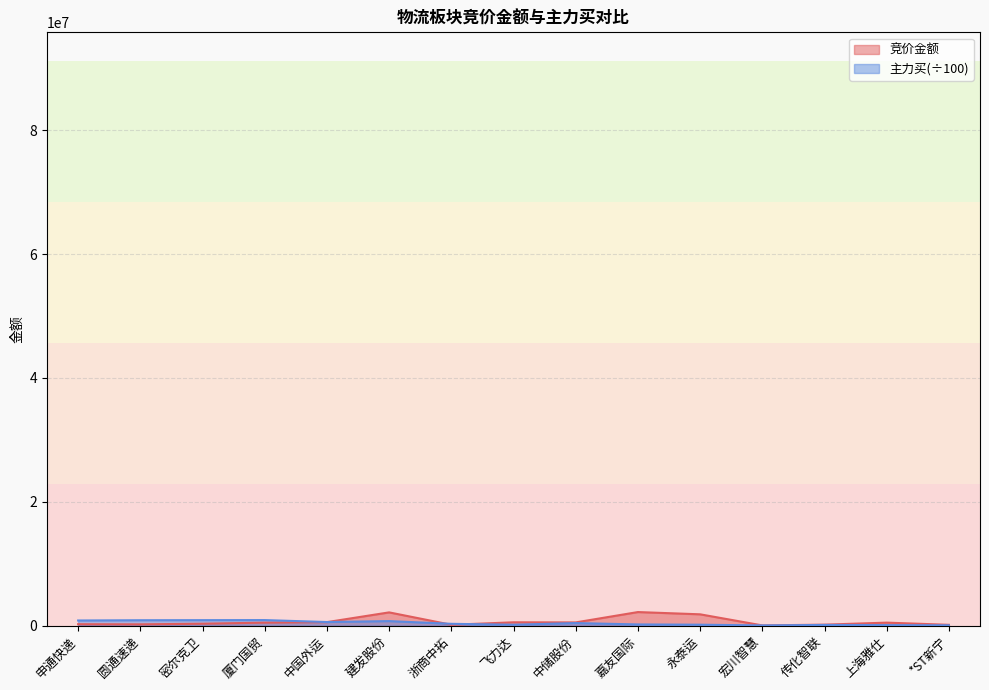

Rank the series at 嘉友国际 from lowest to highest value.

主力买, 竞价金额